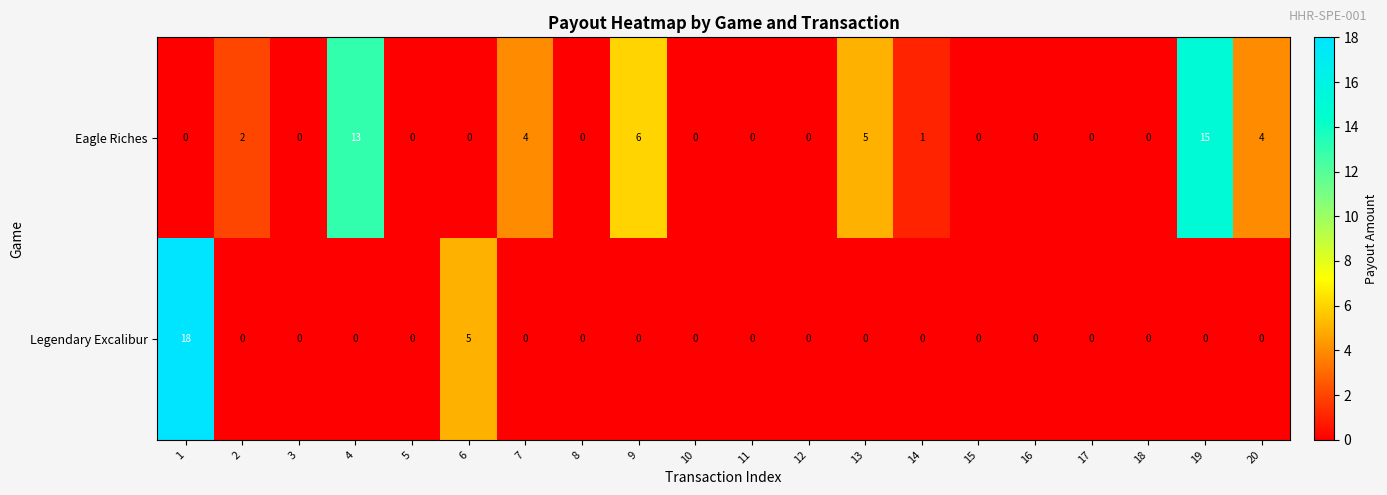

Is it true that Eagle Riches equals 0 at 3?

True